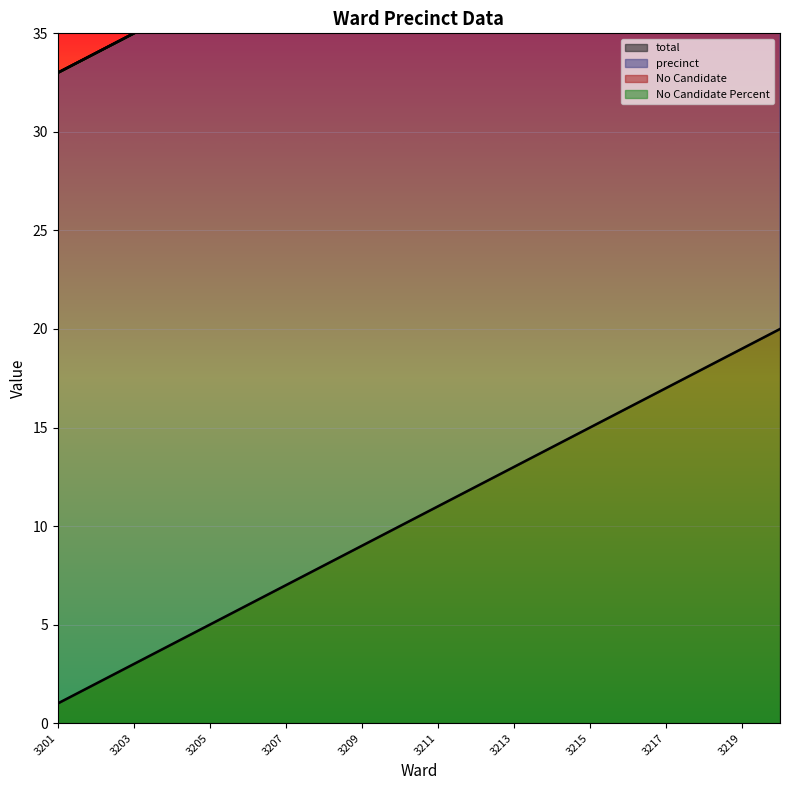

What is the greatest value displayed?

32